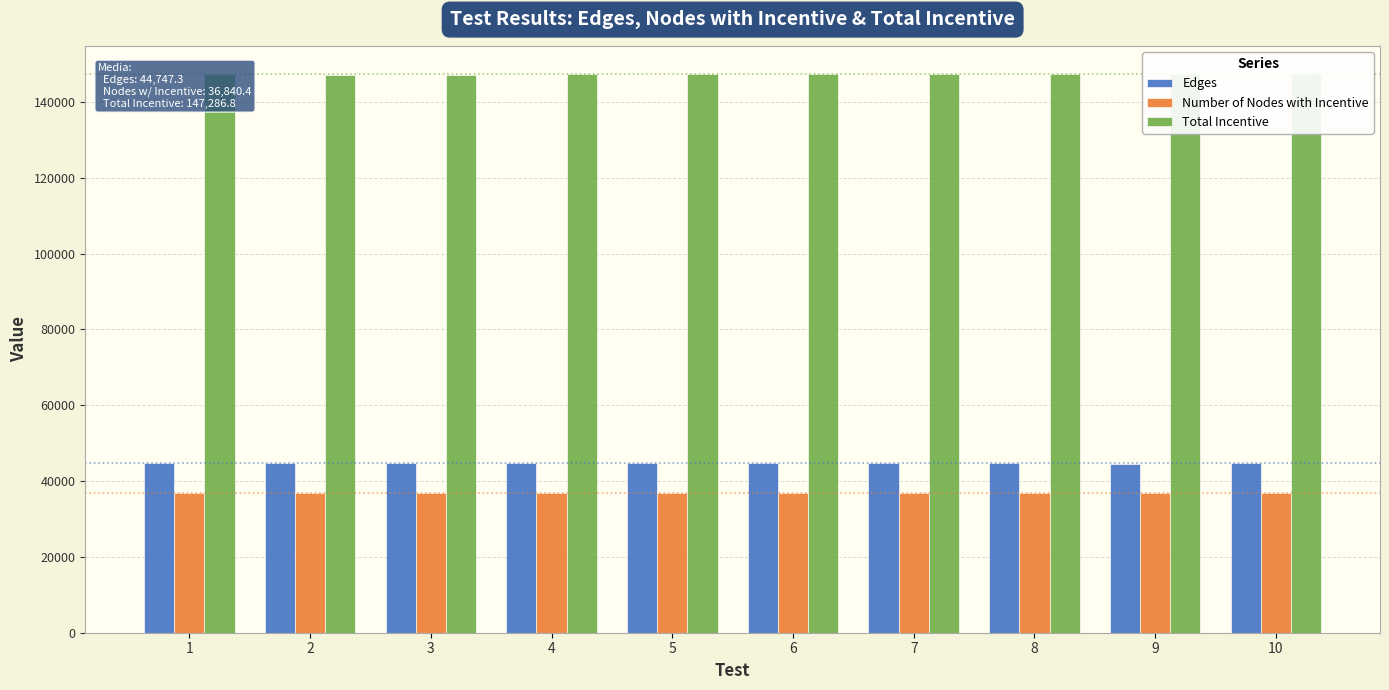

What is the difference between the Edges values at 5 and 10?

20